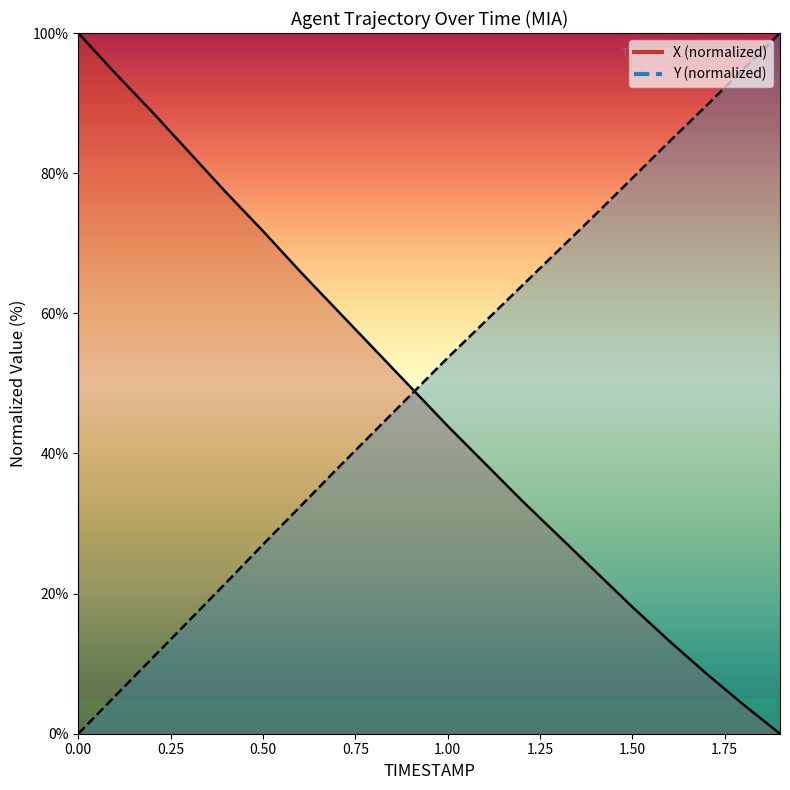

What is the greatest value displayed?

100.0